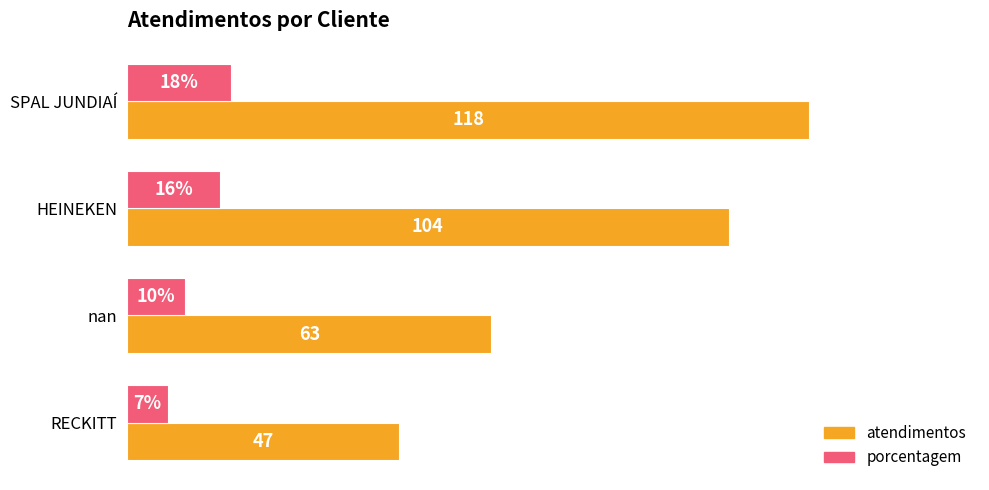

At which category is the sum across all series the highest?

SPAL JUNDIAÍ